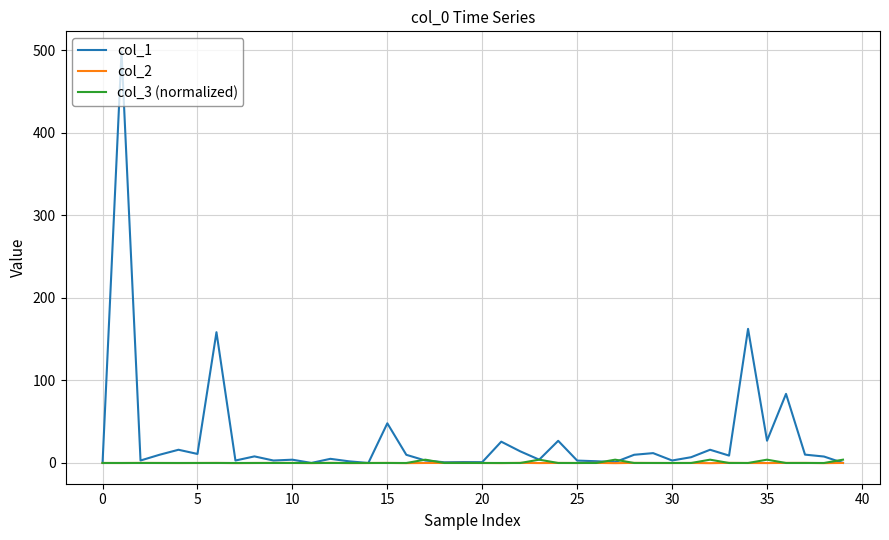

Which series has the largest range (max minus min)?

col_1